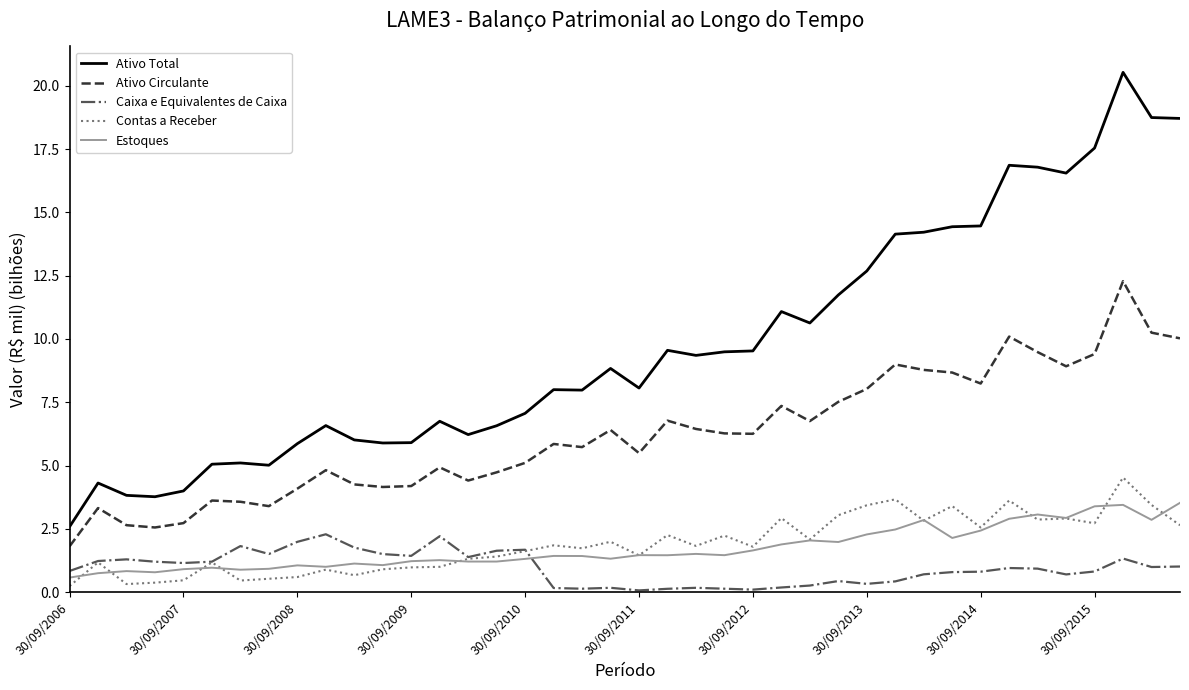

What is the difference between the maximum and second lowest values in the Estoques series?

2.8